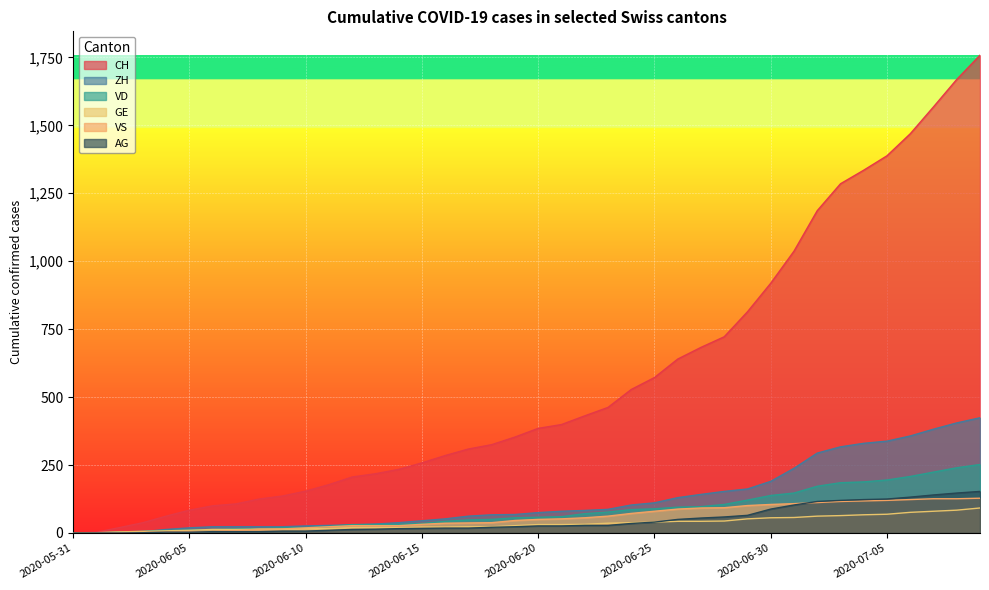

True or false: AG has a value of 0 at 2020-05-31.

True